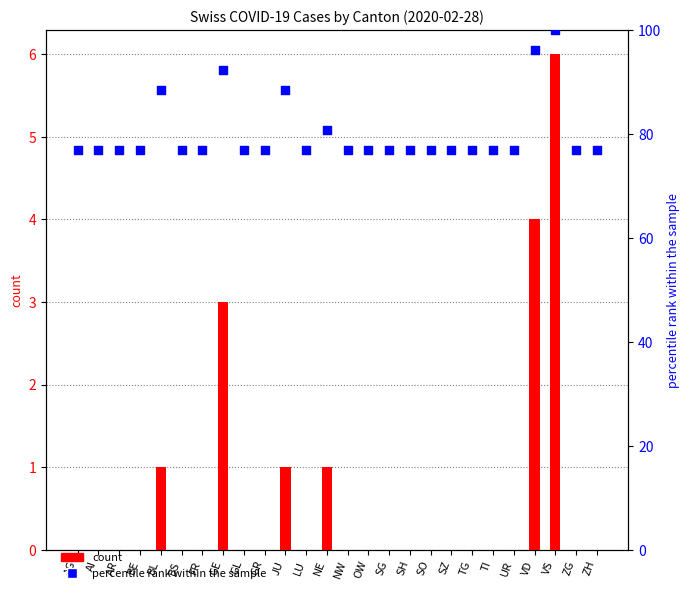

At how many categories does at least one series exceed 8?

26